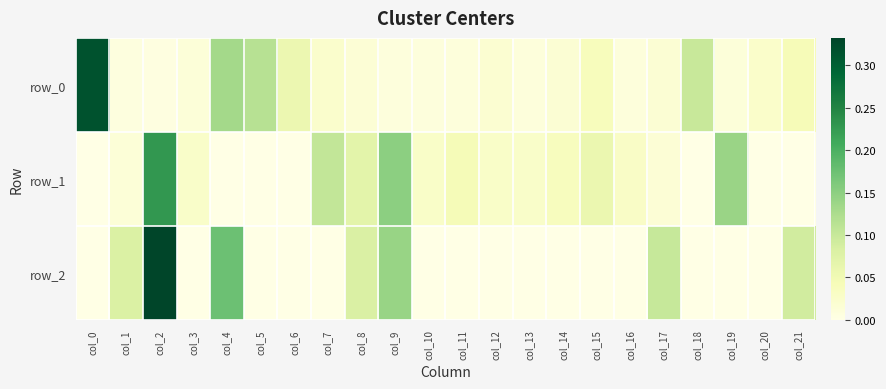

Is it true that row_1 equals 0.1 at col_8?

True